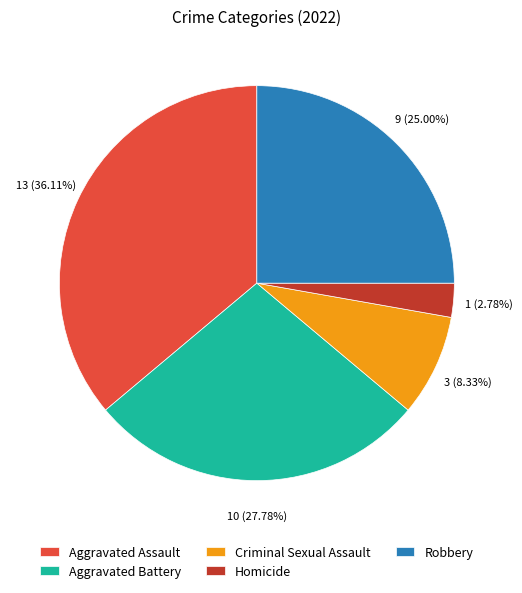

The Aggravated Battery slice represents 28% of the pie. True or false?

True